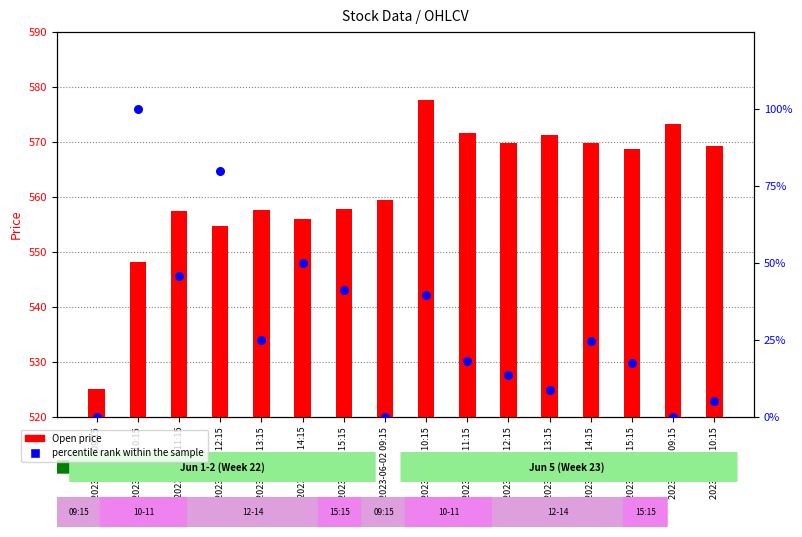

Which series reaches the maximum Y coordinate?

Open